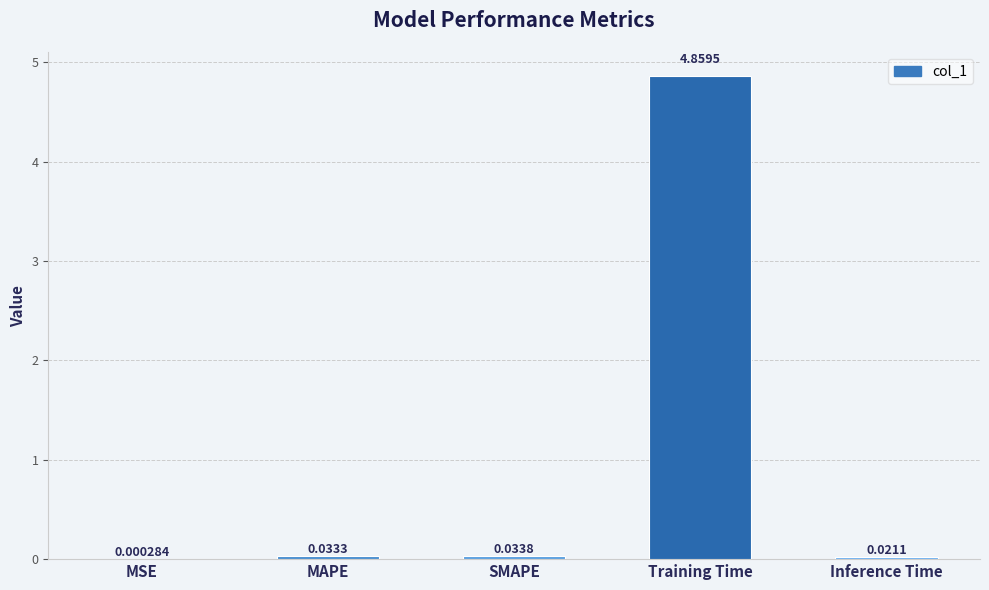

Which has a higher value, Training Time or MAPE?

Training Time